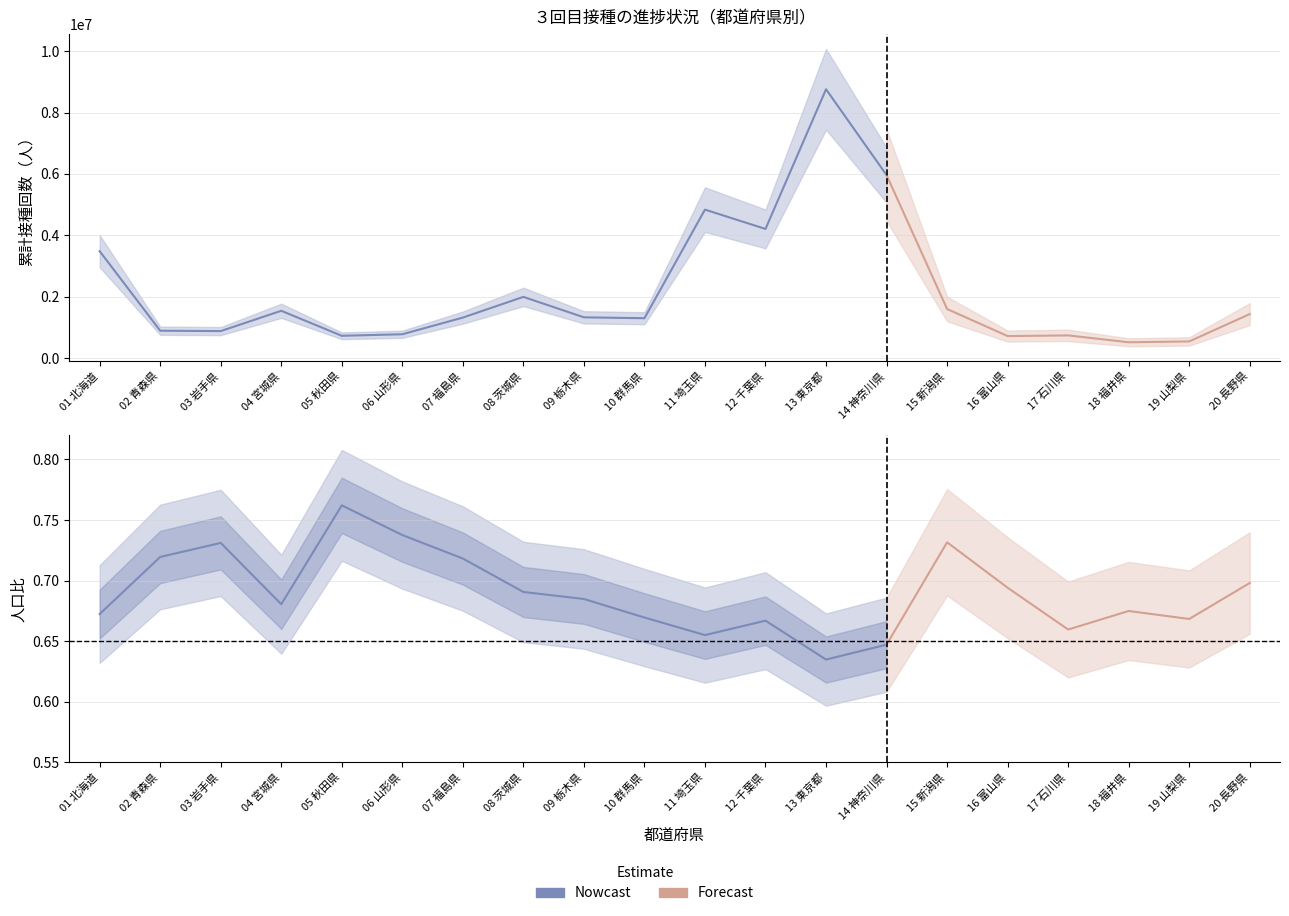

Which series has the largest total across all categories?

累計接種回数